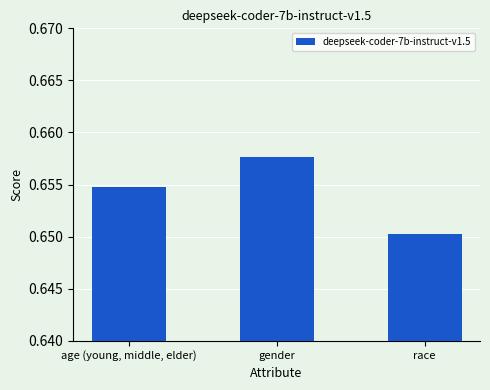

The value at race is 0.4. True or false?

False